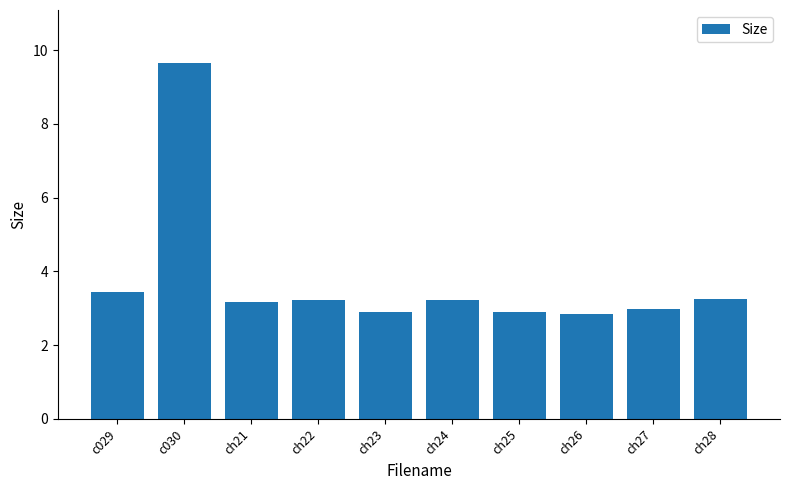

What is the difference between the values at ch26 and c030?

6.8